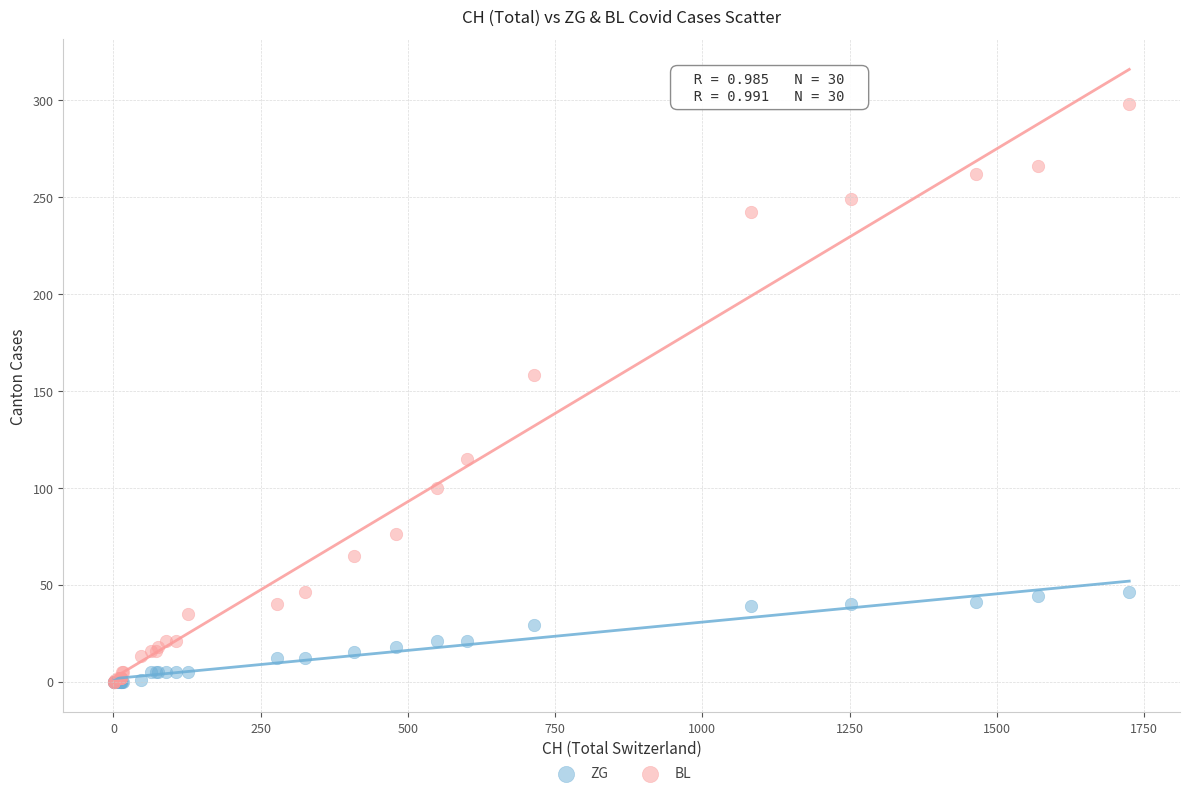

What are all the series names shown in the legend?

ZG, BL